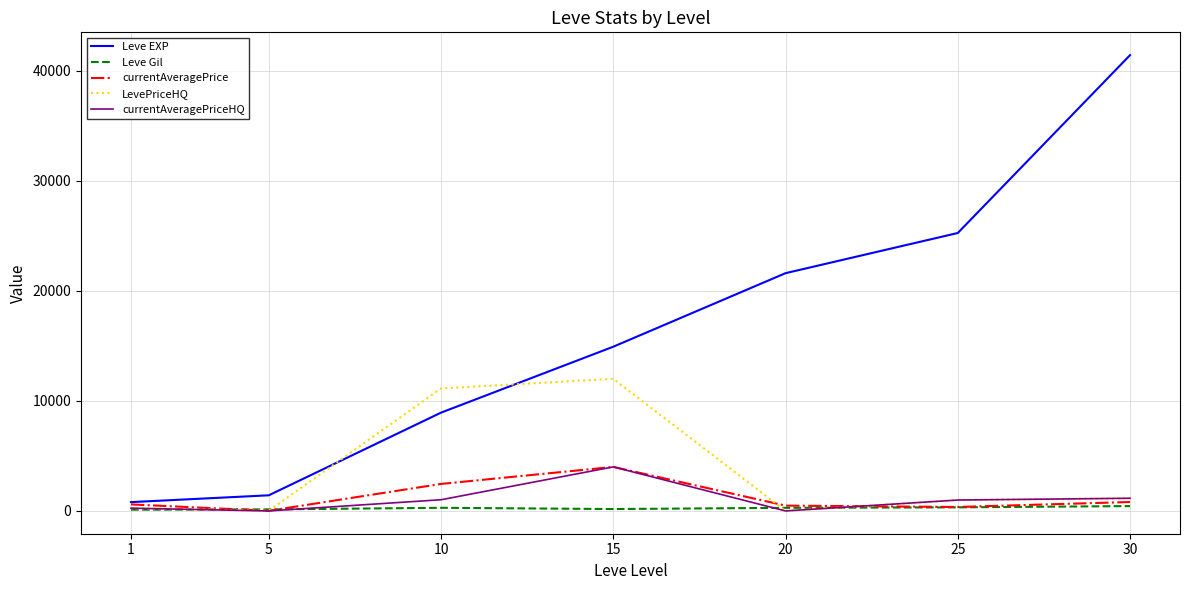

The value of Leve EXP at 30 is 56012.2. True or false?

False